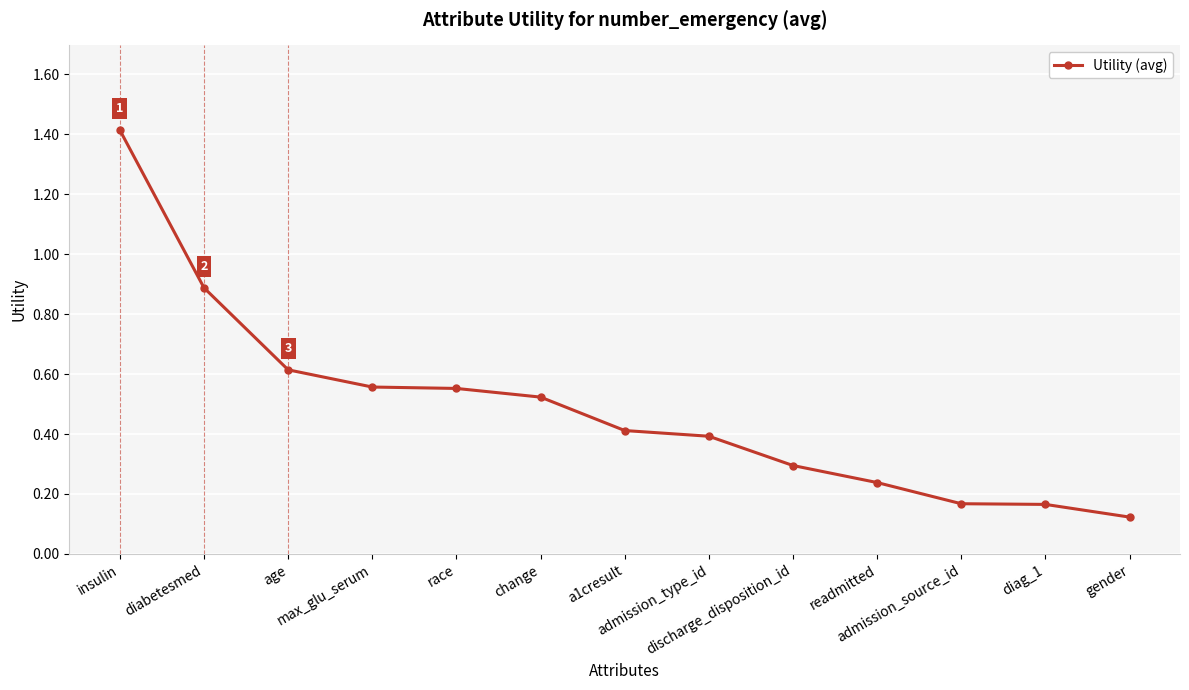

What is the change in value from insulin to admission_source_id?

-1.2